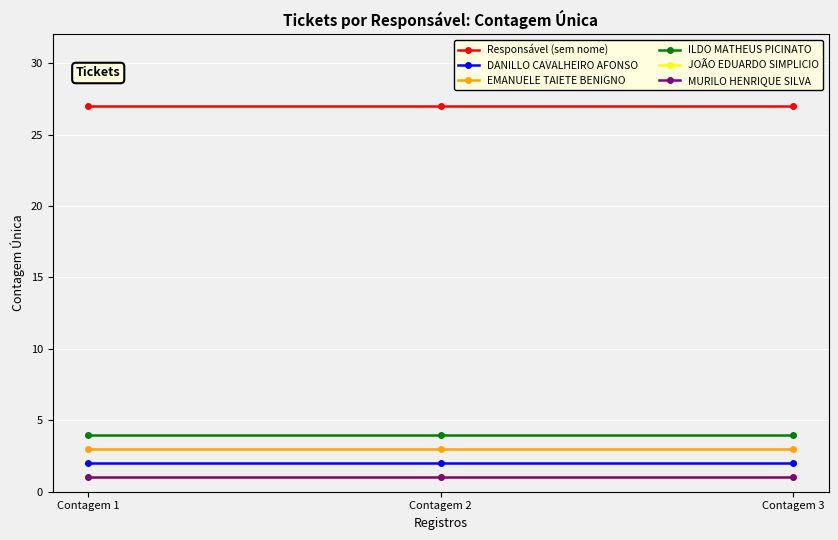

True or false: MURILO HENRIQUE SILVA has a value of 1 at Contagem 1.

True